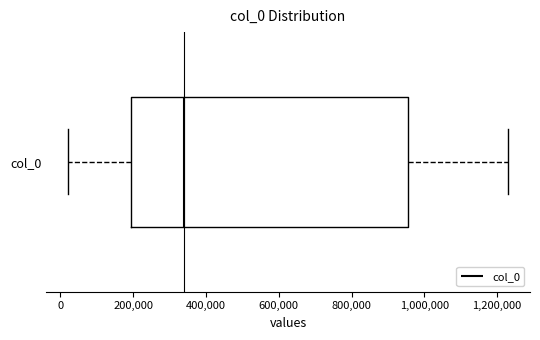

Read this box plot against the x-axis: the position of the median line, the range covered by the box, and the ends of both whiskers. The values are not printed on the chart, so give them approximately, as read against the axis.

median 340000, box 200000 to 960000, whiskers 20000 to 1220000